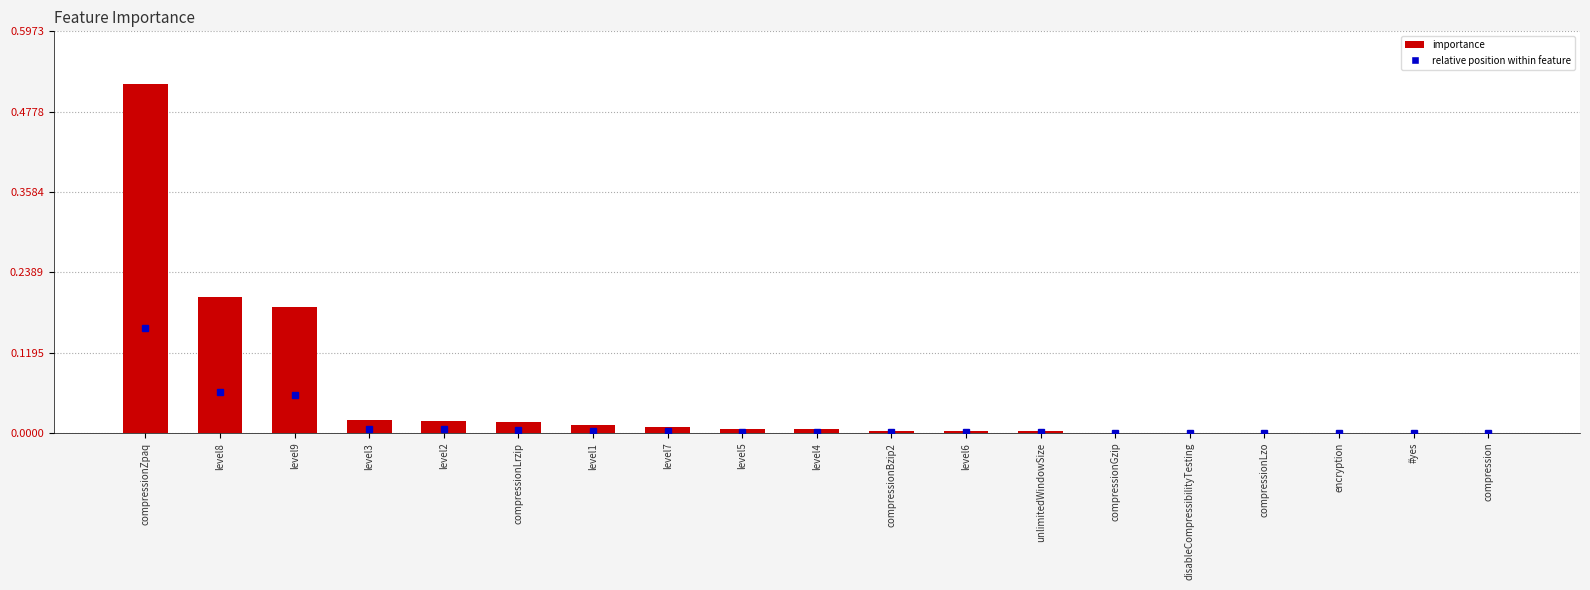

Is it true that the value at level4 is 0.0?

True